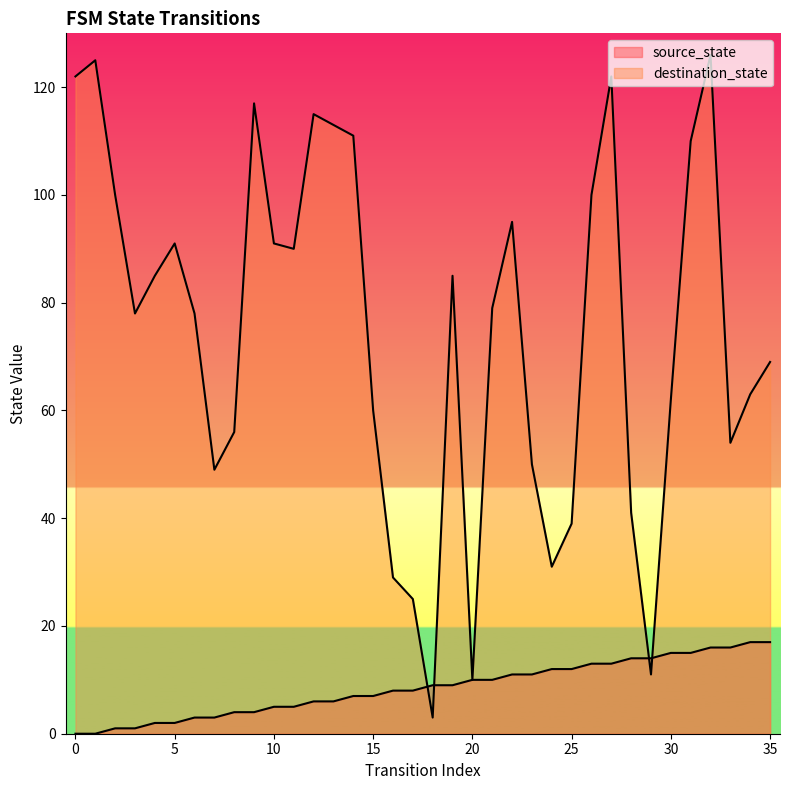

Which series changed the most between 0 and 7?

destination_state